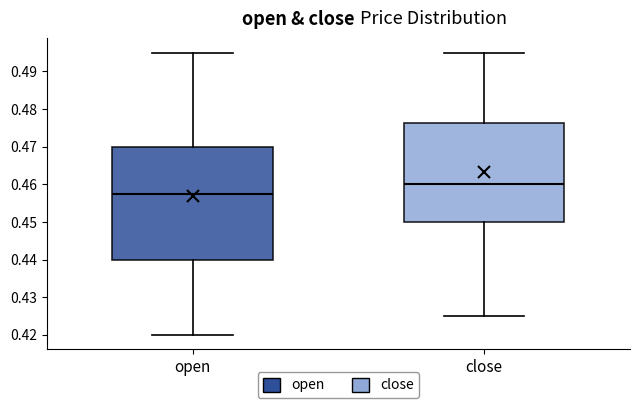

Which box has the highest median line?

close